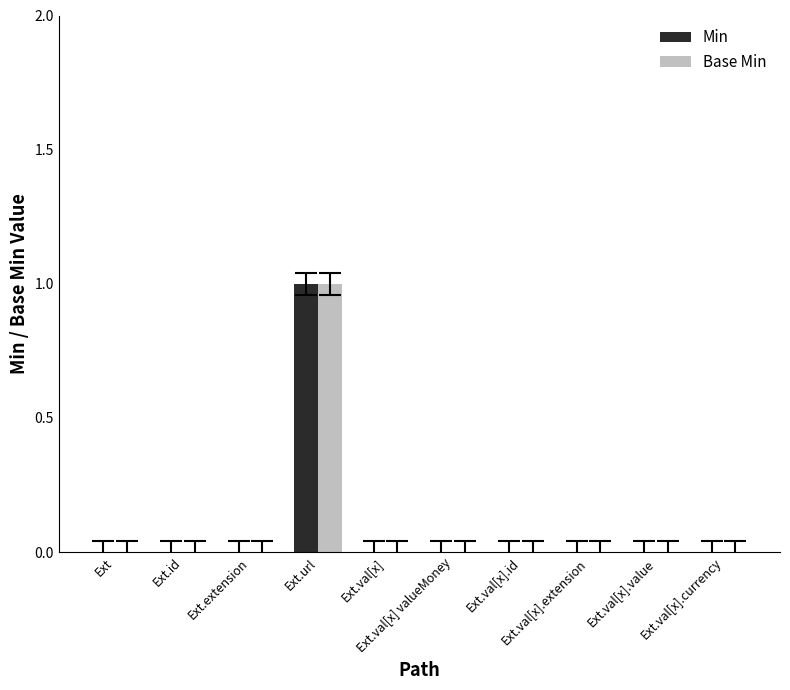

Reading right to left, list all the values displayed in this chart.

Min: Ext.val[x].currency=0	Ext.val[x].value=0	Ext.val[x].extension=0	Ext.val[x].id=0	Ext.val[x] valueMoney=0	Ext.val[x]=0	Ext.url=1	Ext.extension=0	Ext.id=0	Ext=0
Base Min: Ext.val[x].currency=0	Ext.val[x].value=0	Ext.val[x].extension=0	Ext.val[x].id=0	Ext.val[x] valueMoney=0	Ext.val[x]=0	Ext.url=1	Ext.extension=0	Ext.id=0	Ext=0